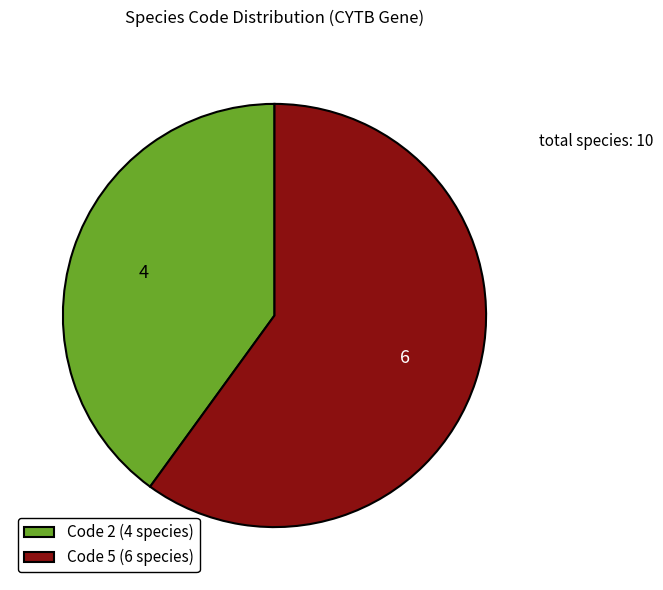

Rank the categories by value from highest to lowest.

Code 5 (6 species), Code 2 (4 species)